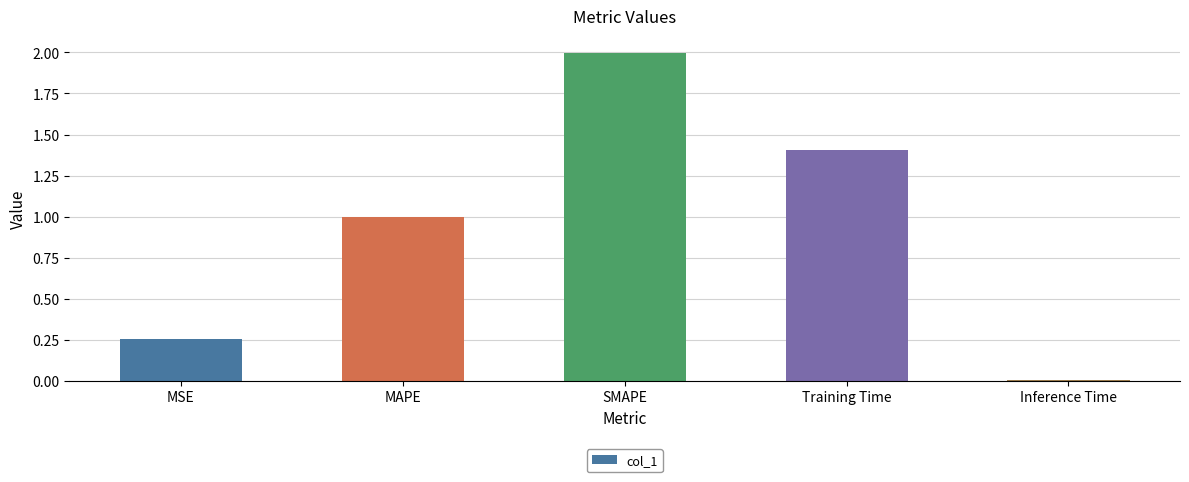

List the labels in order of value, smallest first.

Inference Time, MSE, MAPE, Training Time, SMAPE